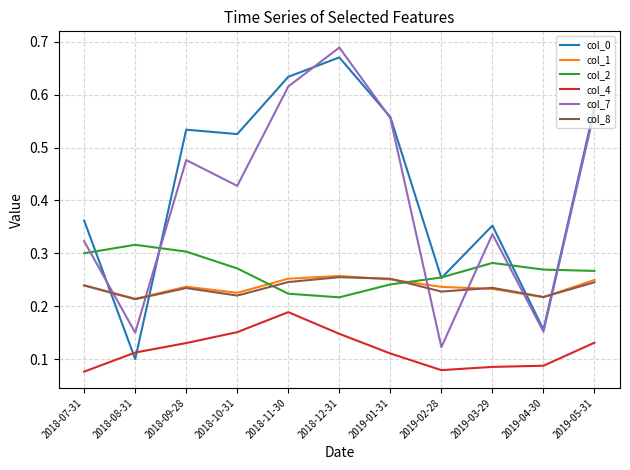

At which label is col_7 closest to 0?

2019-02-28